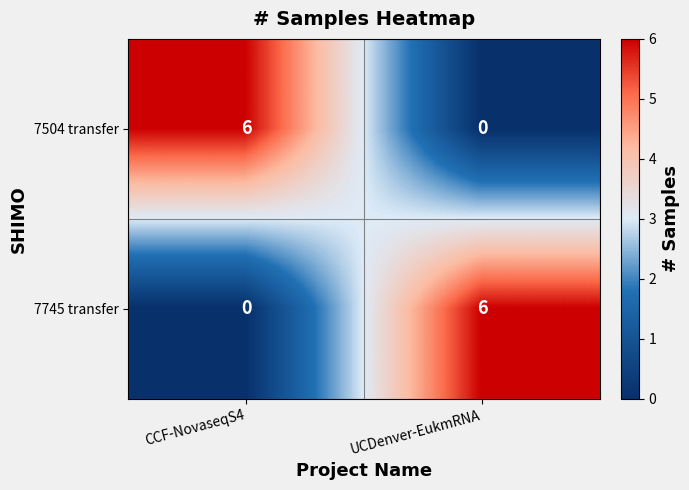

The 7504 transfer series shows 3 at CCF-NovaseqS4. True or false?

False